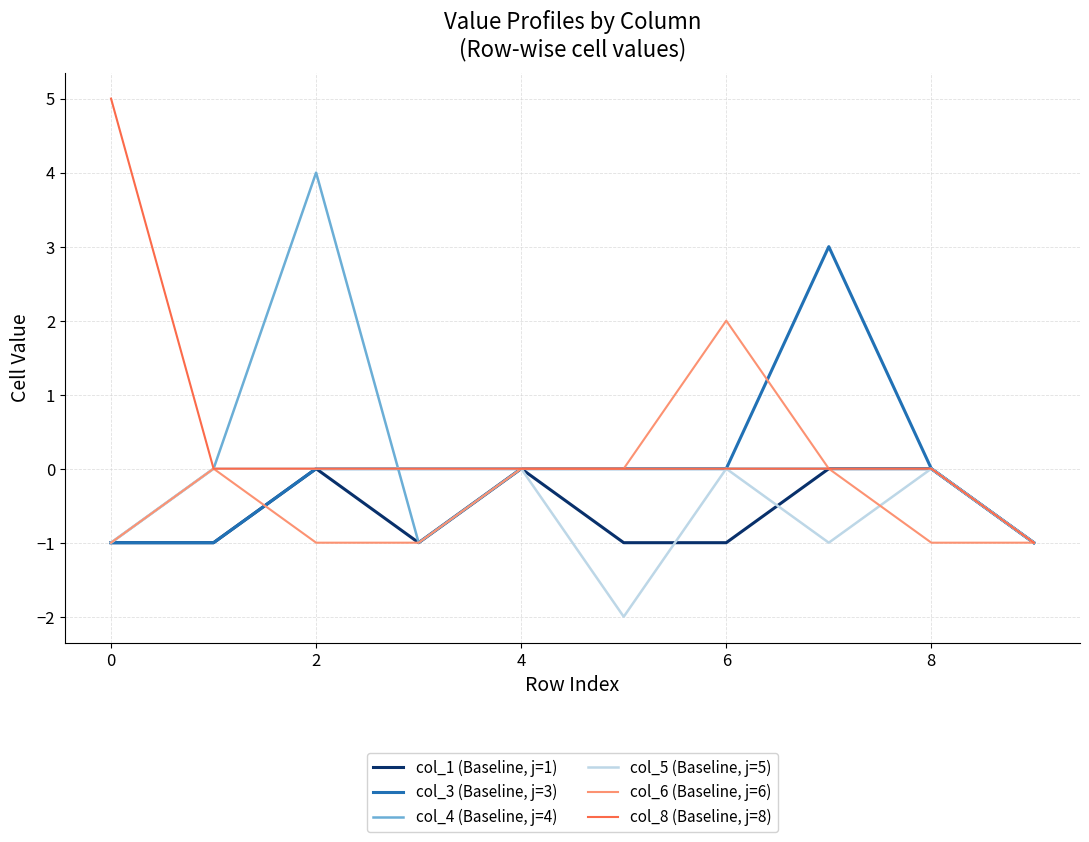

Which series has the widest spread of values?

col_8 (Baseline, j=8)